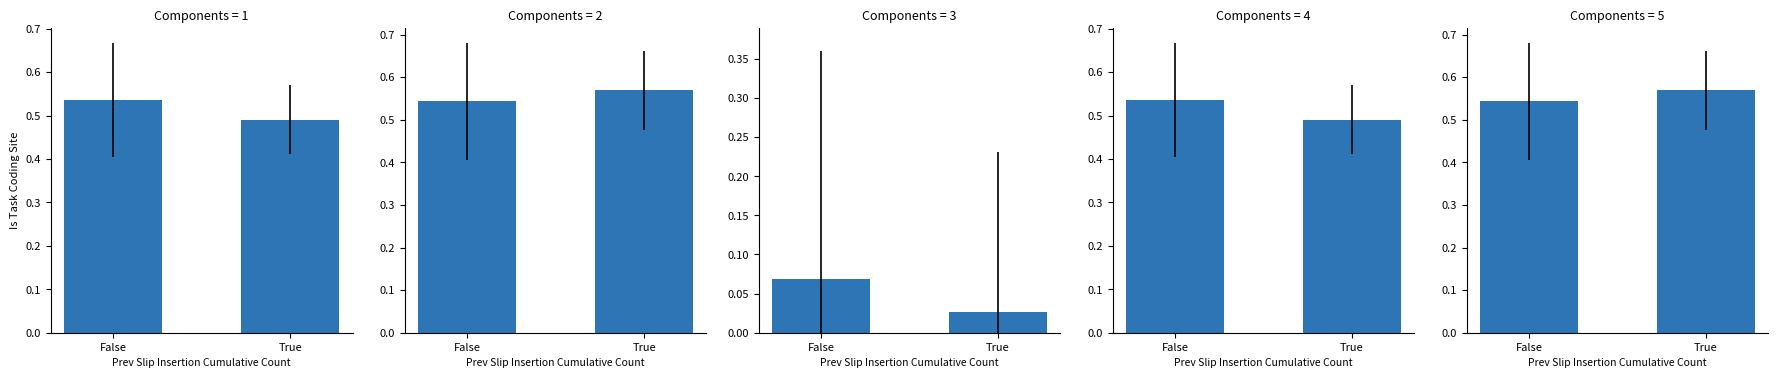

Which has a higher value, True or False?

False